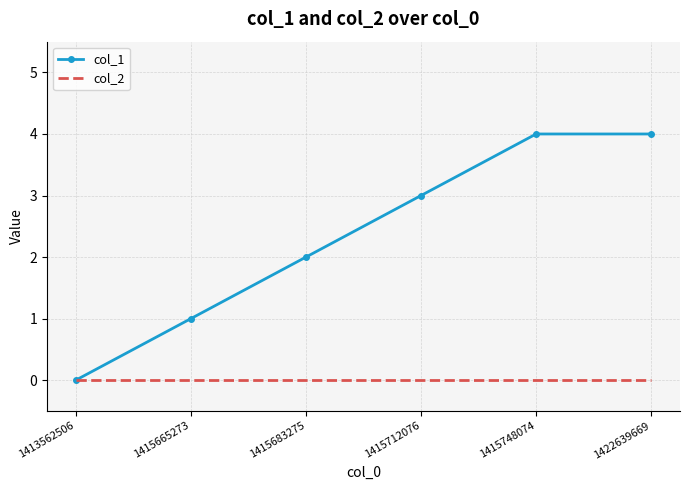

At 1422639669, list the series in order from smallest to largest.

col_2, col_1